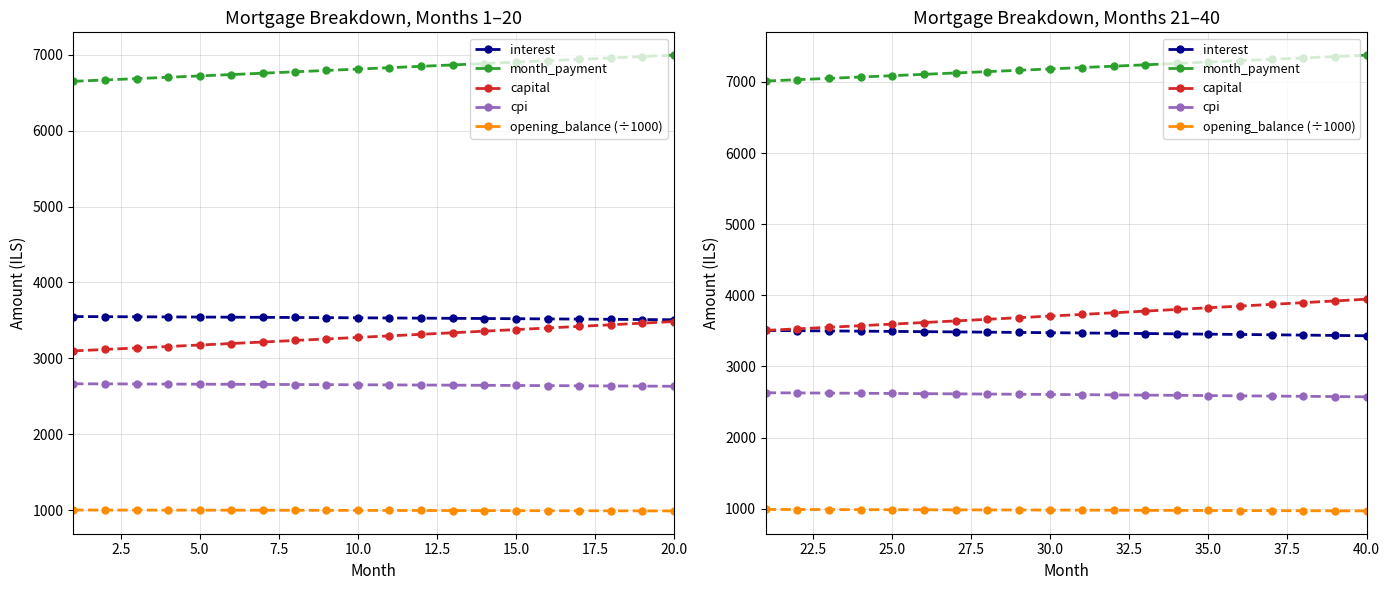

True or false: month_payment and interest cross at least once.

False